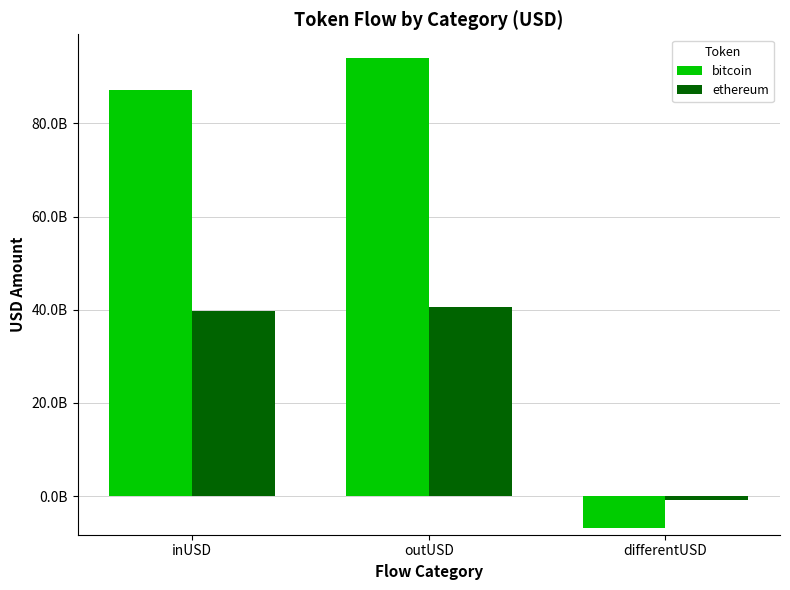

What is the total value across all series at inUSD?

126948241663.7